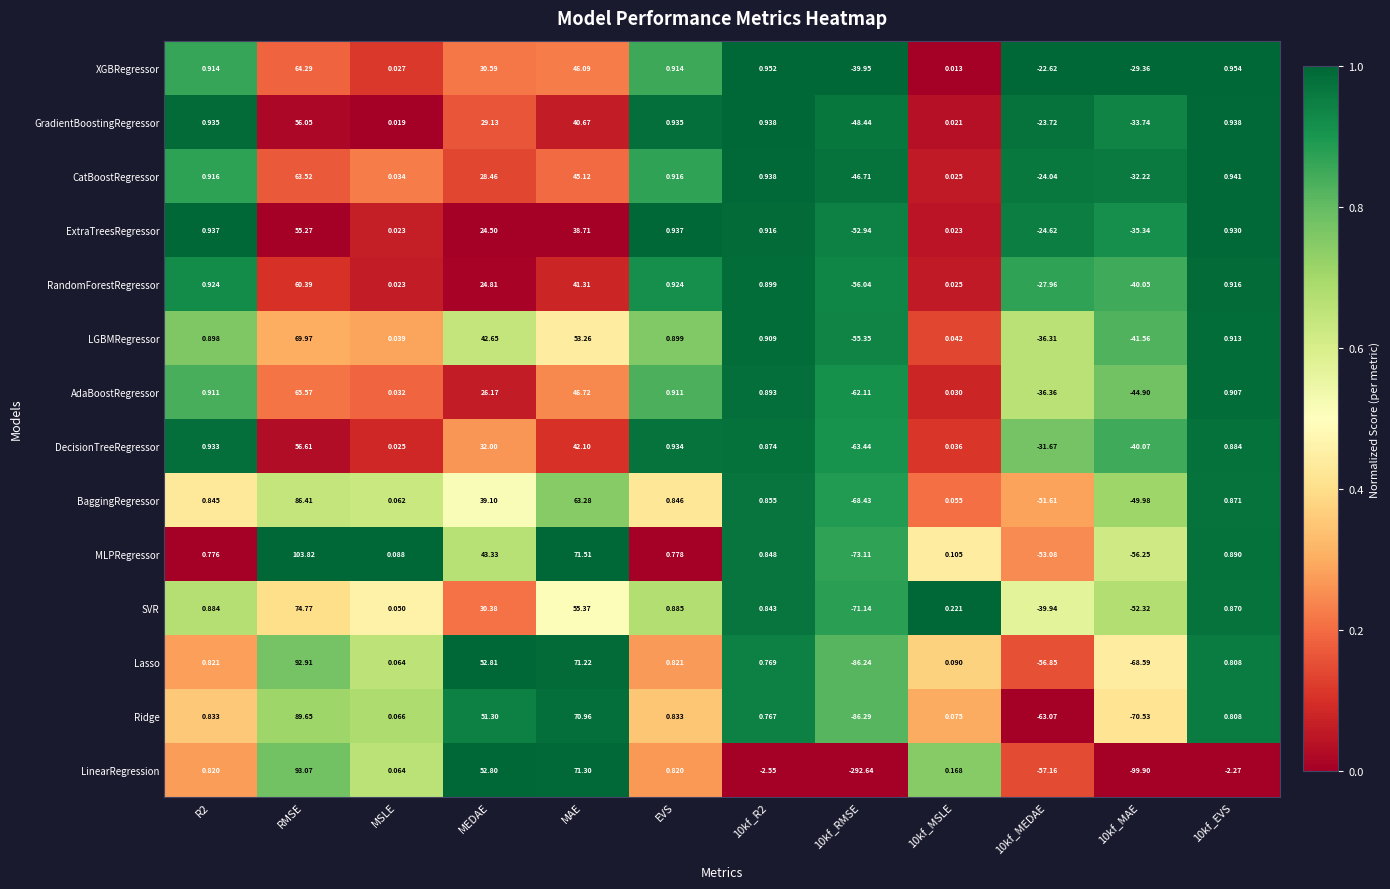

At R2, list the series in order from smallest to largest.

MLPRegressor, LinearRegression, Lasso, Ridge, BaggingRegressor, SVR, LGBMRegressor, AdaBoostRegressor, XGBRegressor, CatBoostRegressor, RandomForestRegressor, DecisionTreeRegressor, GradientBoostingRegressor, ExtraTreesRegressor